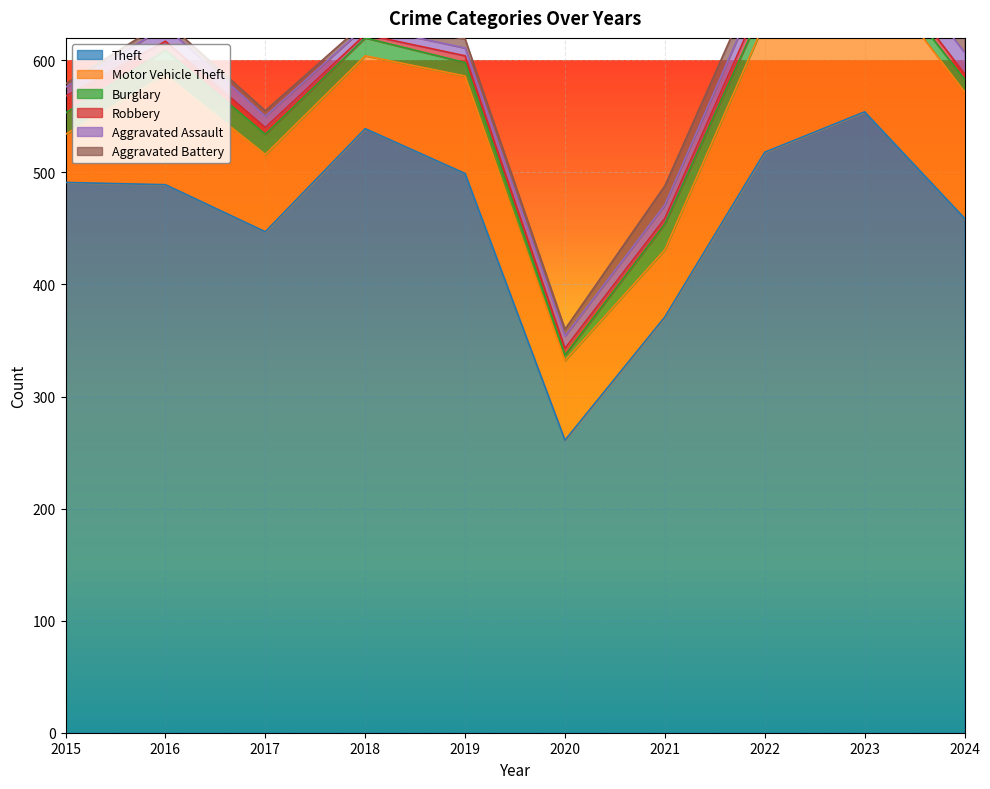

What is the value of the Aggravated Battery point at the 10th from the left?

14